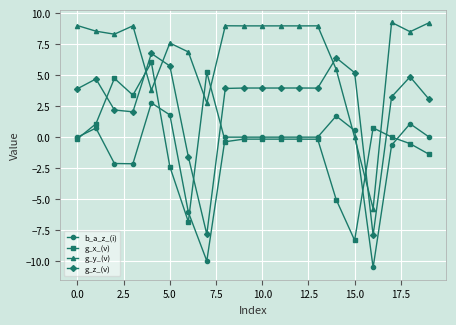

Does the chart have visible grid lines?

Yes